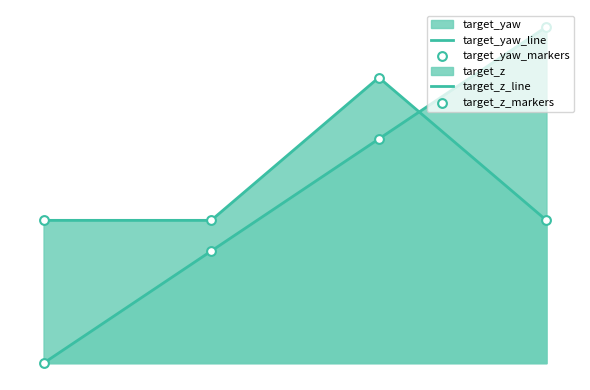

Which series has the largest total across all categories?

target_z_line